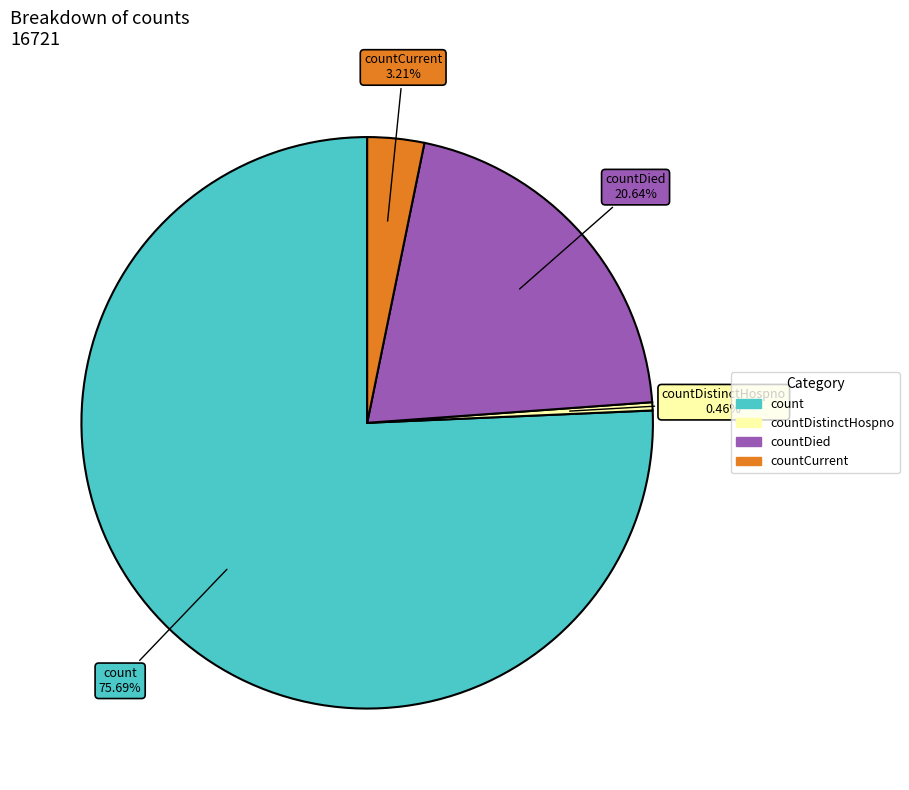

Is there a majority slice in this chart?

Yes